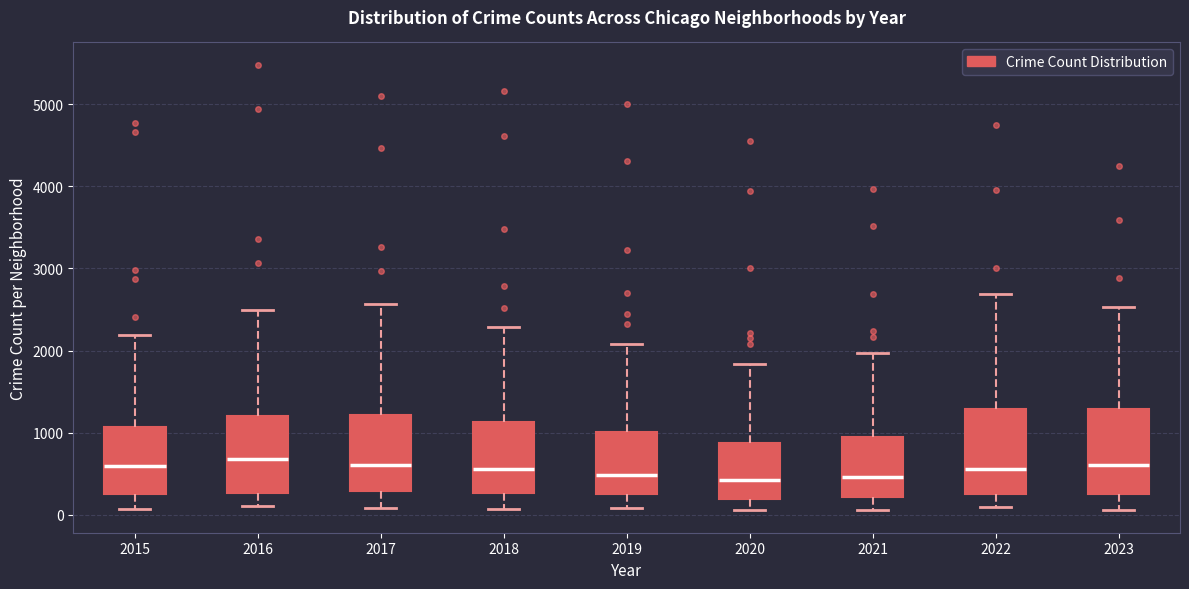

Reading left to right, read every box against the y-axis: the position of its median line, the range the box covers, and the ends of its whiskers. The values are not printed on the chart, so give them approximately, as read against the axis.

2015: median 600, box 300 to 1100, whiskers 100 to 2200
2016: median 700, box 300 to 1200, whiskers 100 to 2500
2017: median 600, box 300 to 1200, whiskers 100 to 2600
2018: median 600, box 300 to 1100, whiskers 100 to 2300
2019: median 500, box 300 to 1000, whiskers 100 to 2100
2020: median 400, box 200 to 900, whiskers 100 to 1800
2021: median 500, box 200 to 900, whiskers 100 to 2000
2022: median 600, box 300 to 1300, whiskers 100 to 2700
2023: median 600, box 300 to 1300, whiskers 100 to 2500